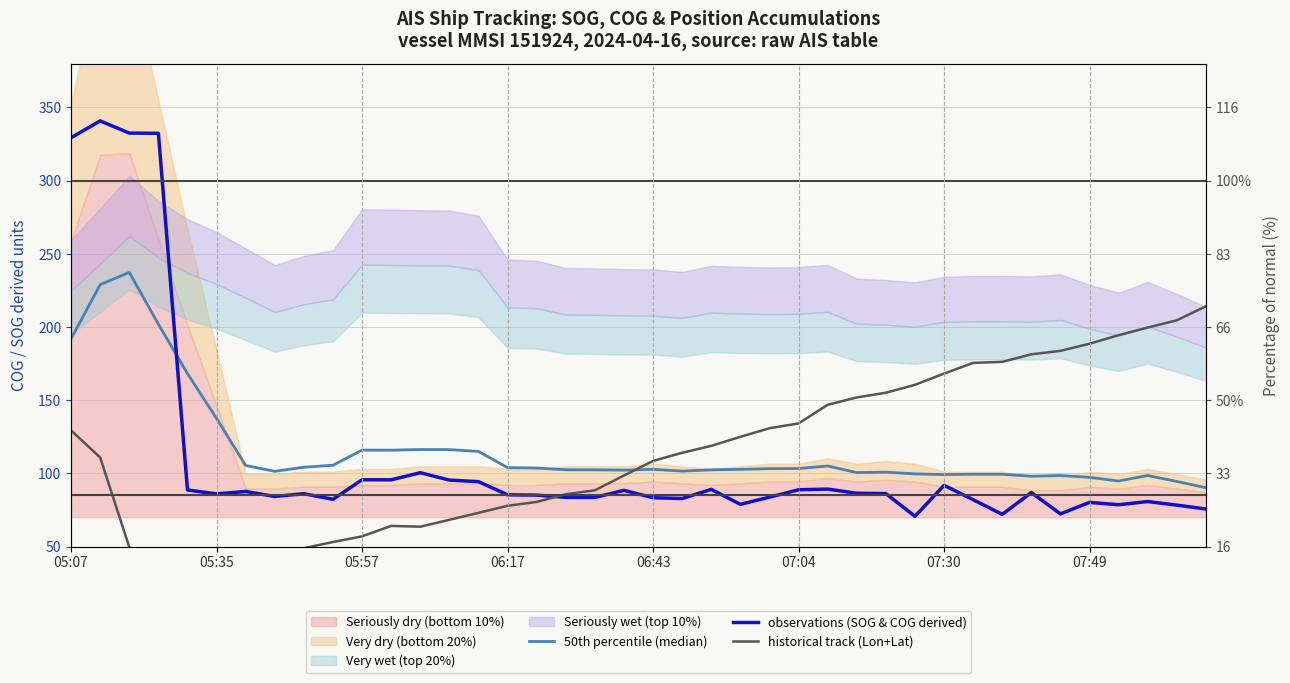

What is the difference between the observations (SOG & COG derived) values at 16 and 25?

3.7